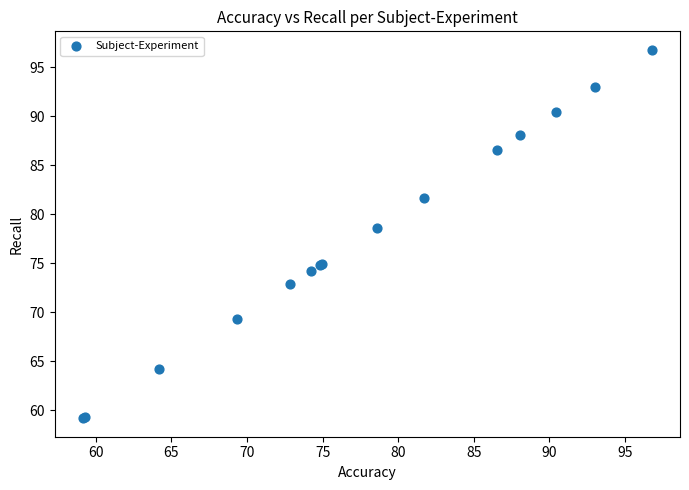

What Y value in the scatter plot is closest to 77?

78.6